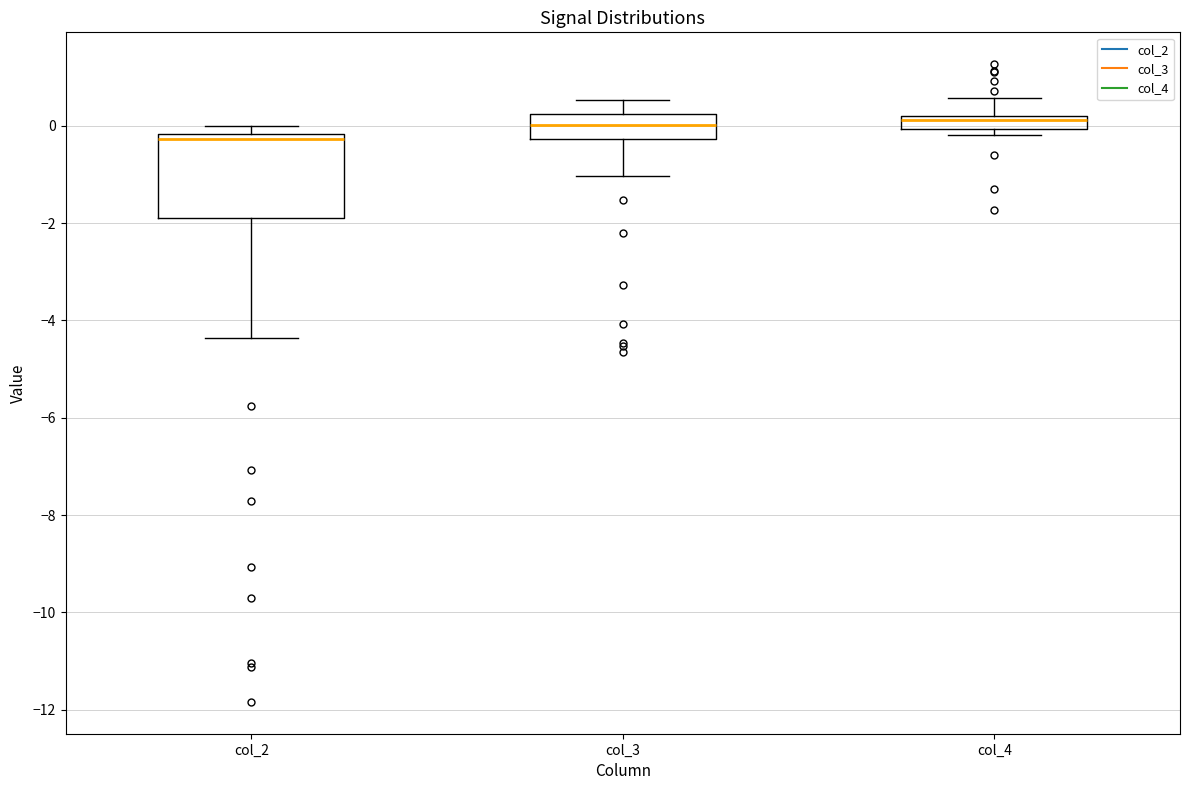

Where is the lower edge of the box for col_3 on the y-axis? The values are not printed on the chart, so give them approximately, as read against the axis.

-0.2